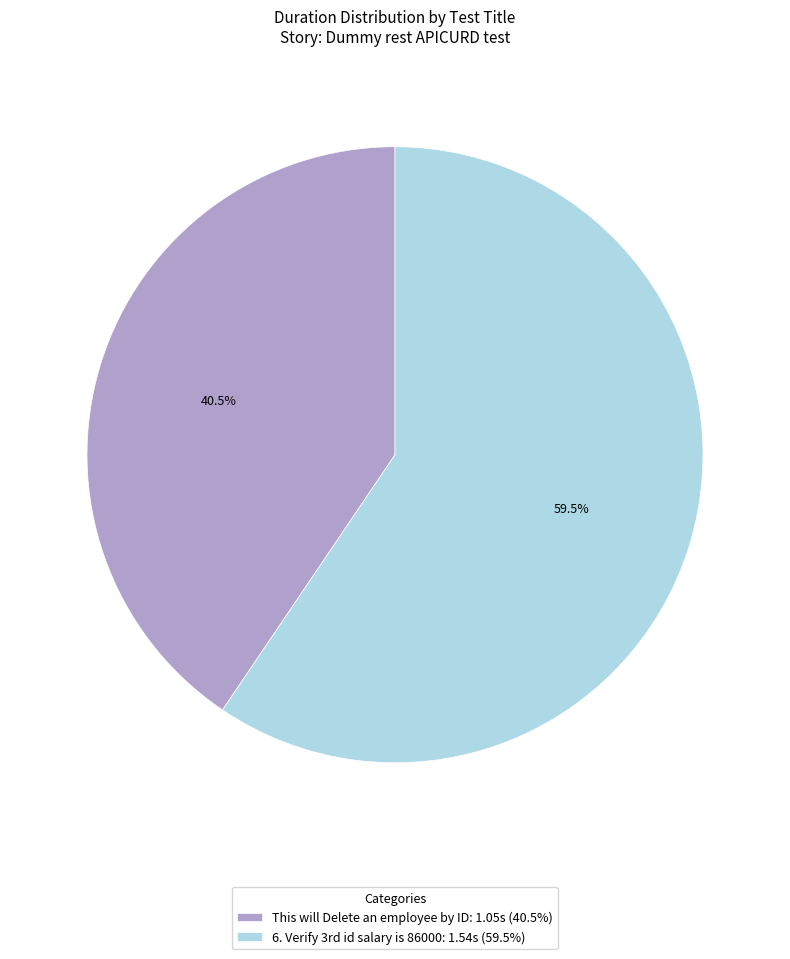

What is the largest slice in the pie chart?

6. Verify 3rd id salary is 86000